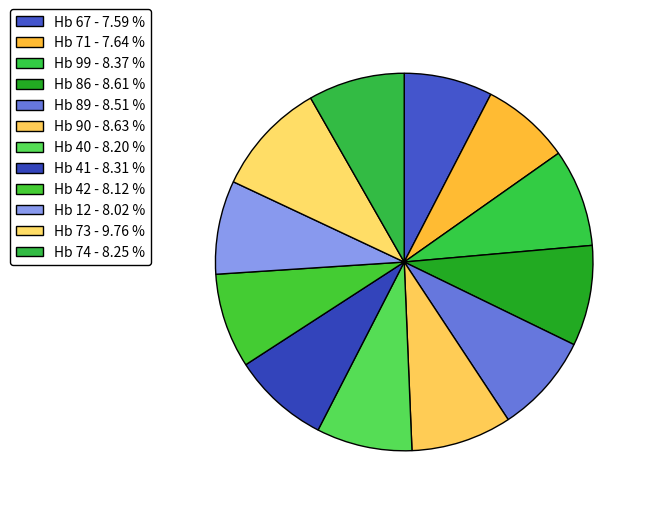

Which slice is the largest?

Hb 73